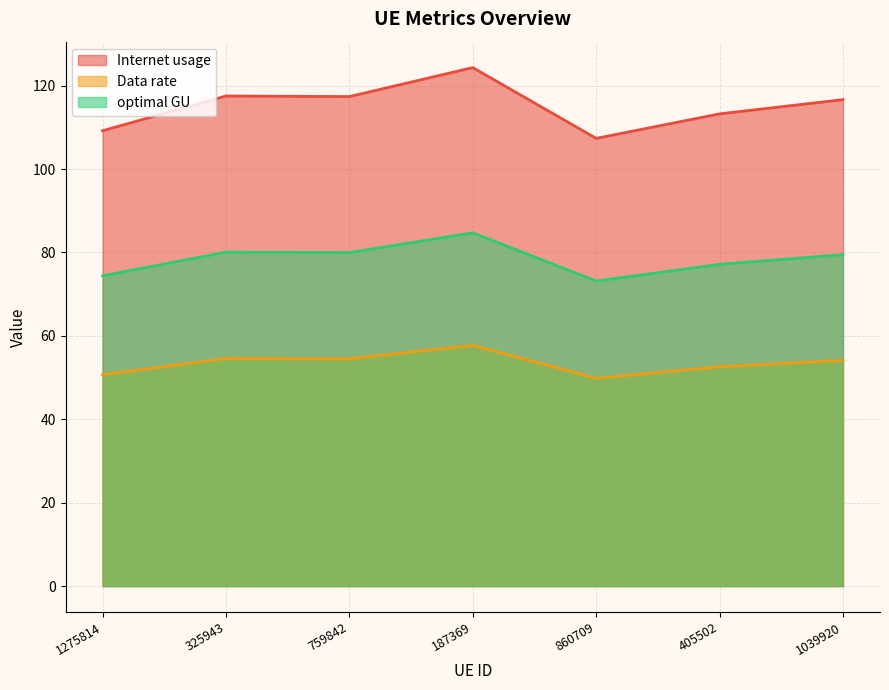

What is the minimum value shown in the chart?

49.8